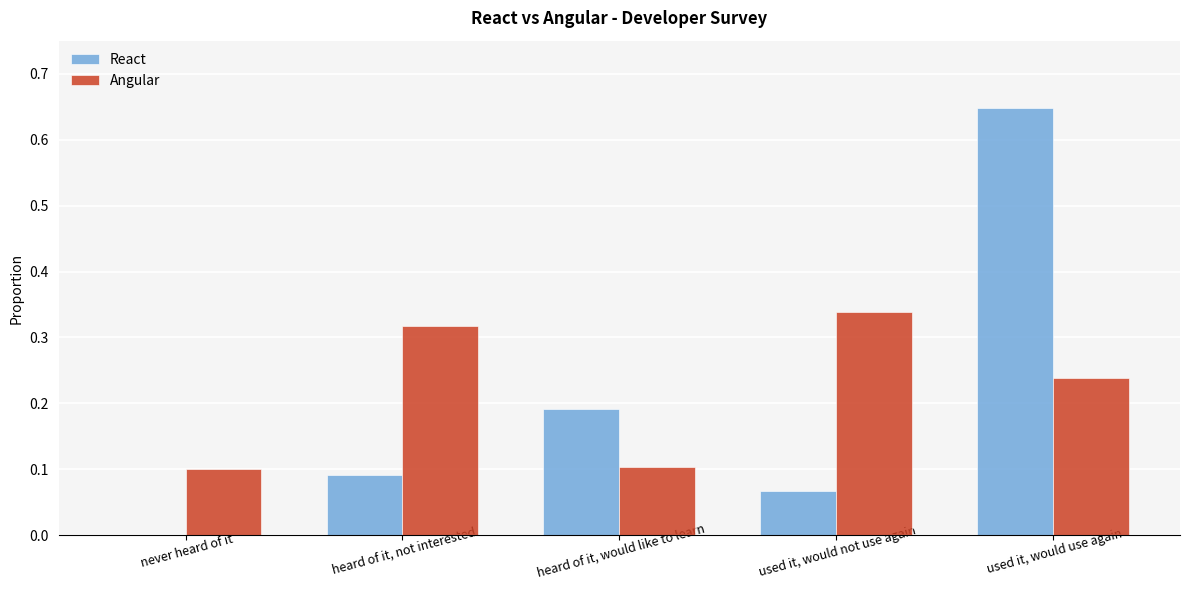

What is the sum of the React values at used it, would use again and used it, would not use again?

0.7